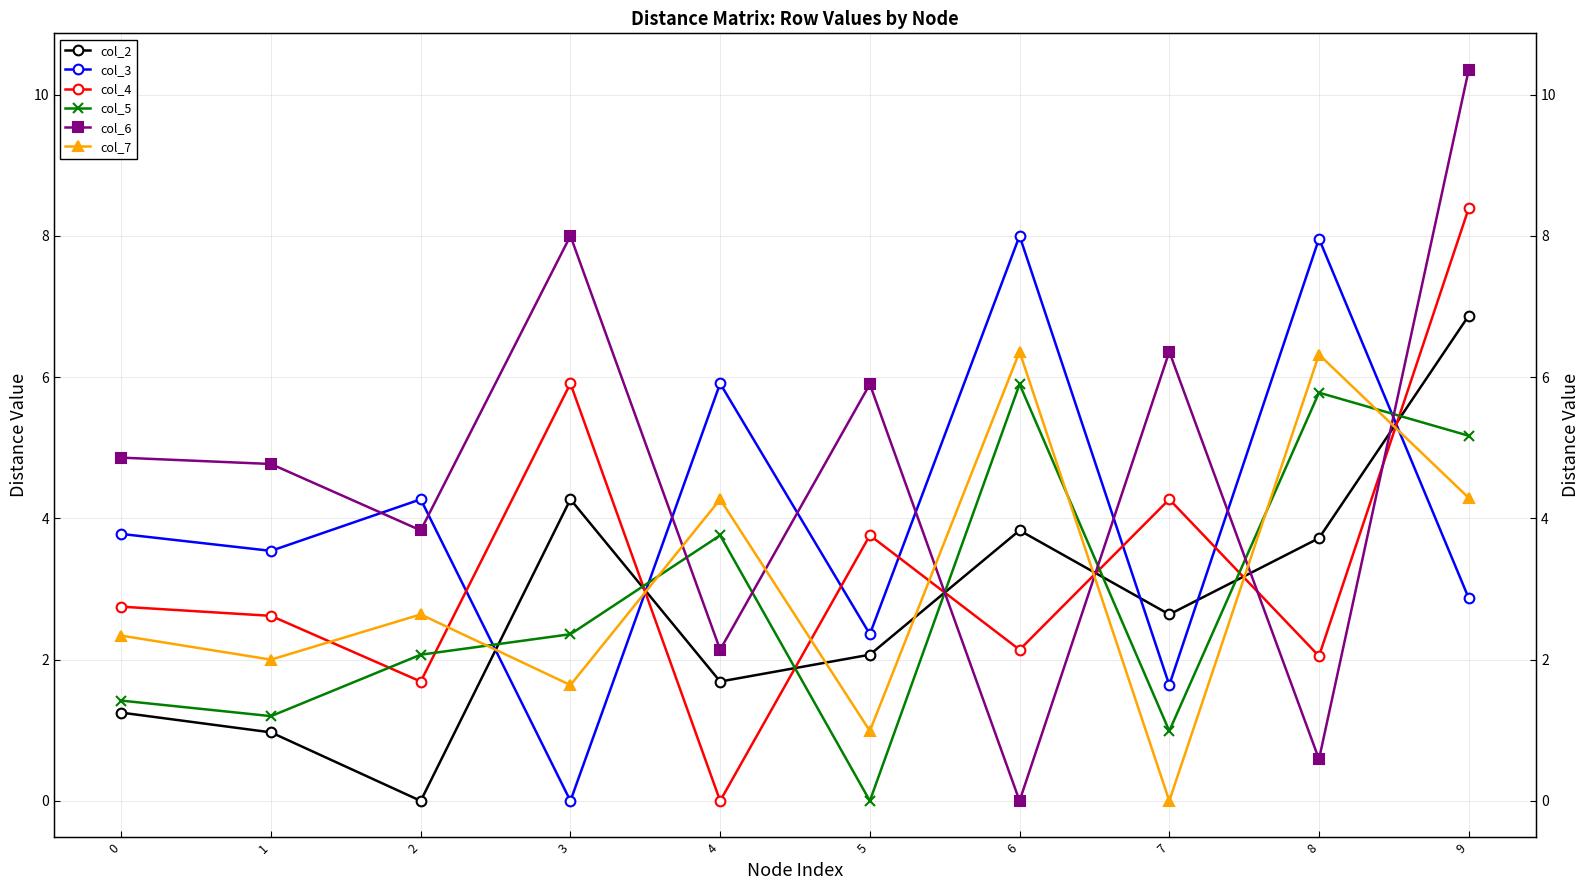

How many data points does each series have?

10